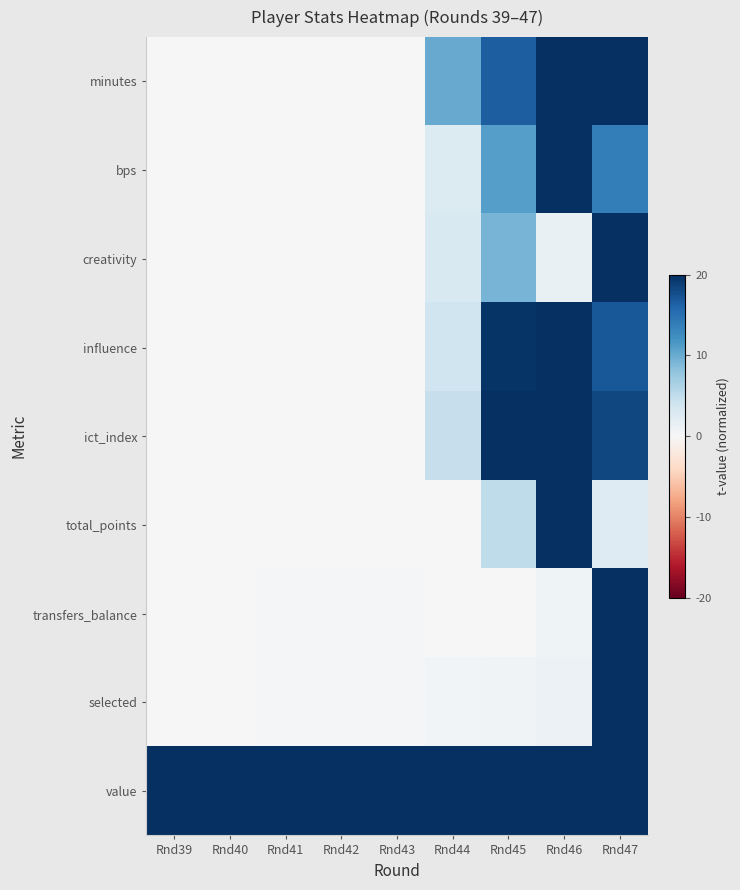

Which series changed the most between Rnd39 and Rnd46?

minutes